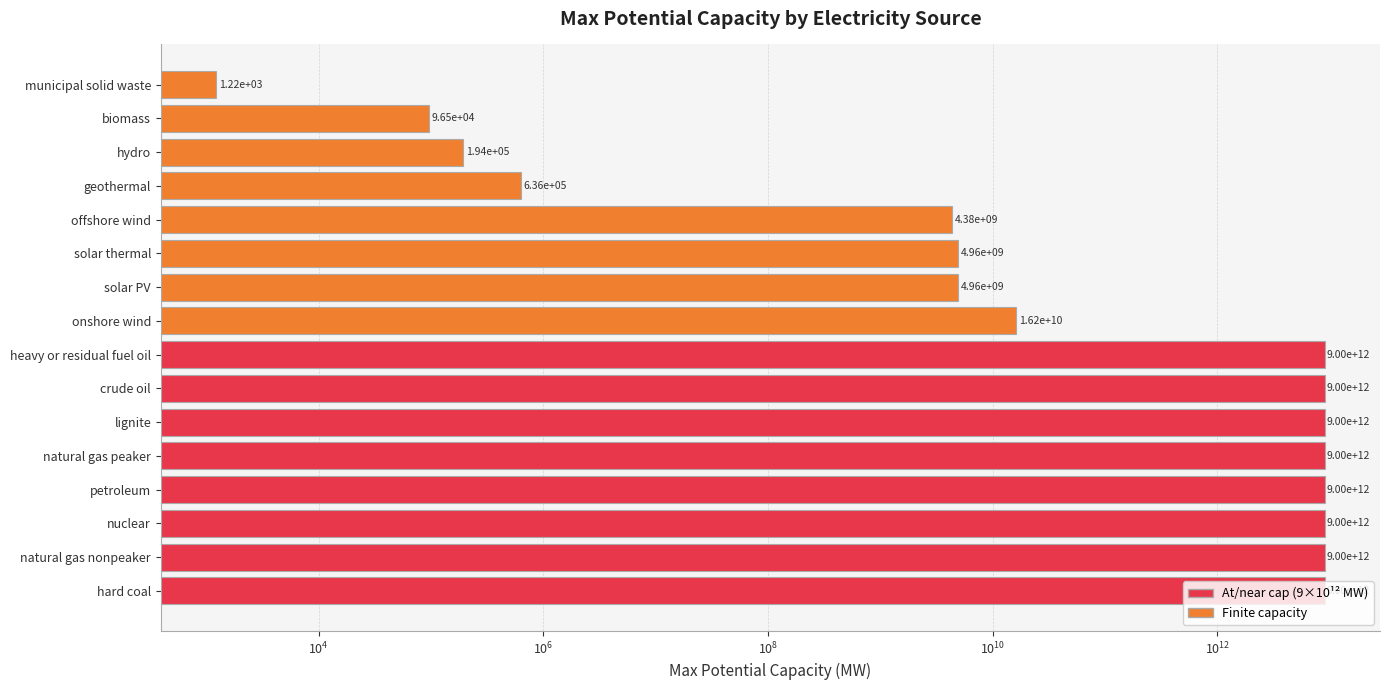

Reading left to right, list all the values displayed in this chart.

9000000000000.0	9000000000000.0	9000000000000.0	9000000000000.0	9000000000000.0	9000000000000.0	9000000000000.0	9000000000000.0	16250000000.0	4956551650.9	4956551650.9	4375000000.0	635727.0	194064.0	96480.0	1223.1